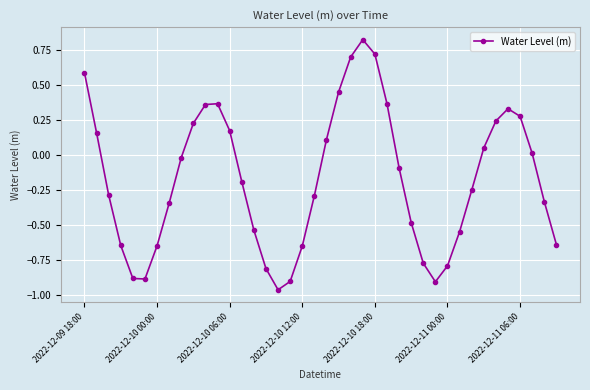

What is the sum of all values?

-7.0